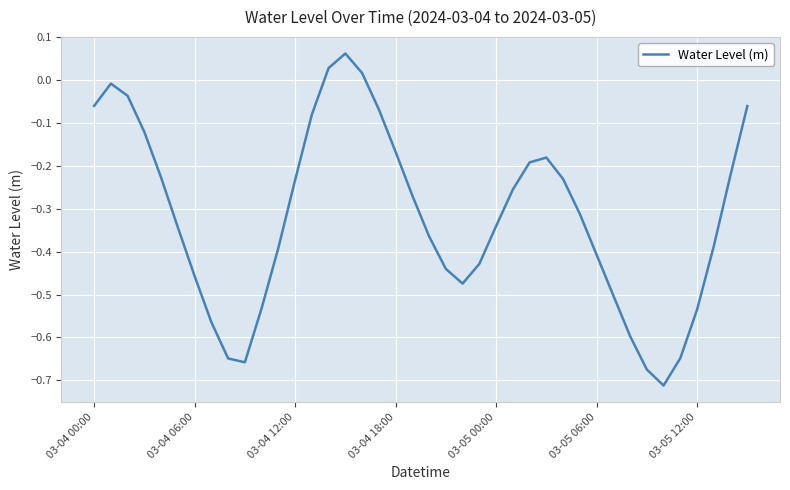

What is the difference between the maximum and minimum values?

0.8